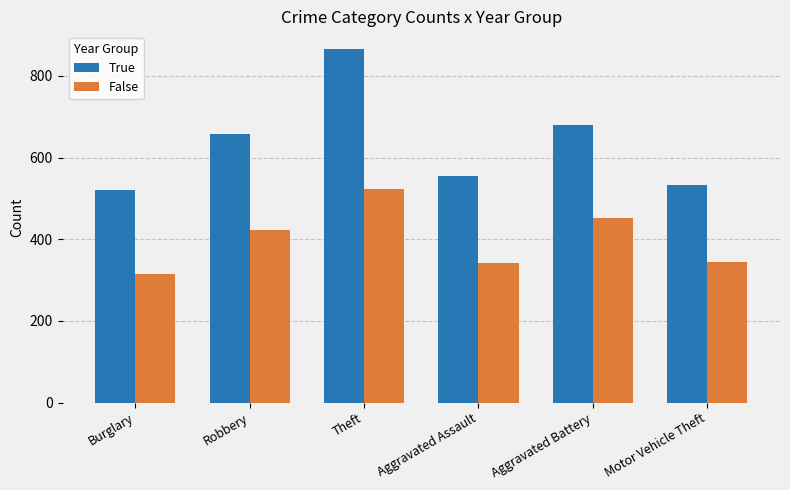

What is the sum of the False values at Robbery and Aggravated Battery?

875